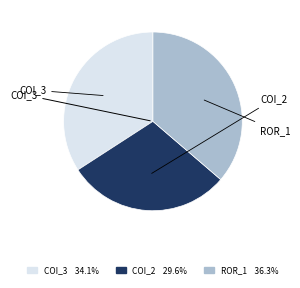

Is there any slice that represents more than half of the pie?

No